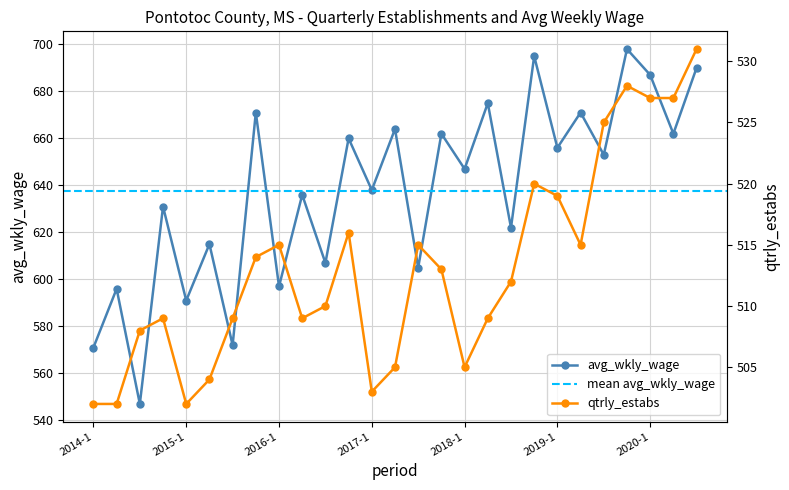

What is the difference between the qtrly_estabs values at 2017-4 and 2020-3?

18